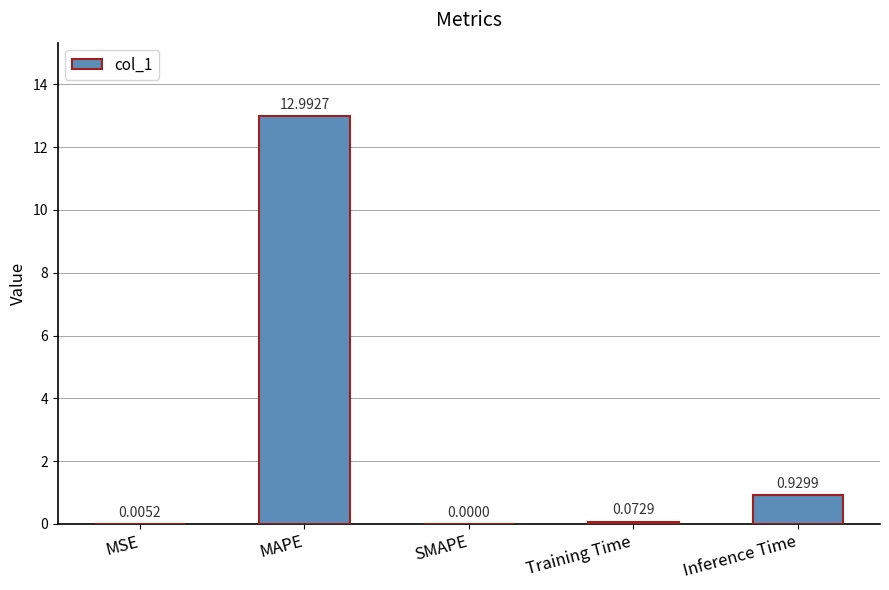

Between MSE and Inference Time, which is larger?

Inference Time